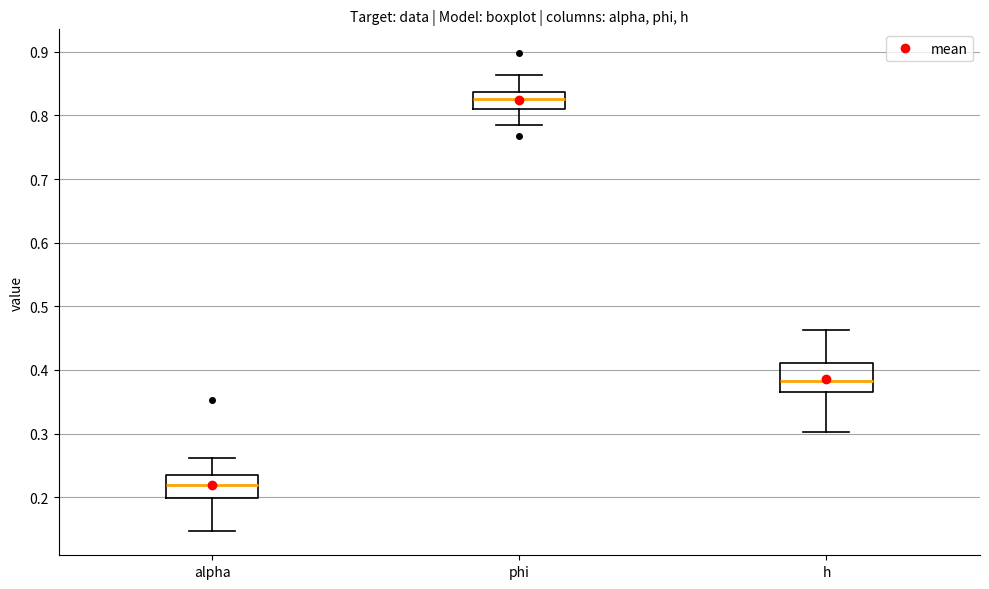

Reading left to right, transcribe this box plot: for each box, give where its median line is, the range the box spans, and where its two whiskers end, as read against the y-axis. The values are not printed on the chart, so give them approximately, as read against the axis.

alpha: median 0.22, box 0.20 to 0.24, whiskers 0.15 to 0.26
phi: median 0.83, box 0.81 to 0.84, whiskers 0.78 to 0.86
h: median 0.38, box 0.36 to 0.41, whiskers 0.30 to 0.46